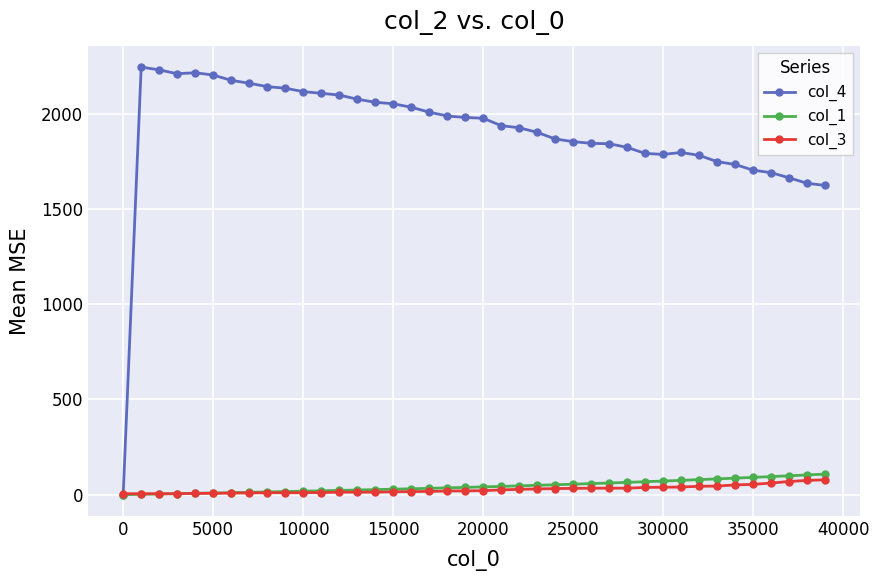

Which series has the largest total across all categories?

col_4